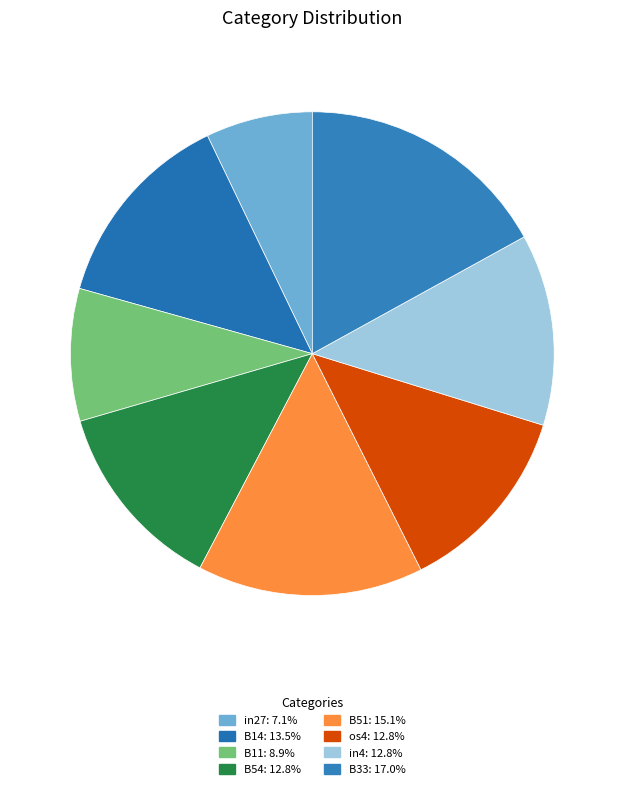

Does B54 account for over 50% of the chart?

No